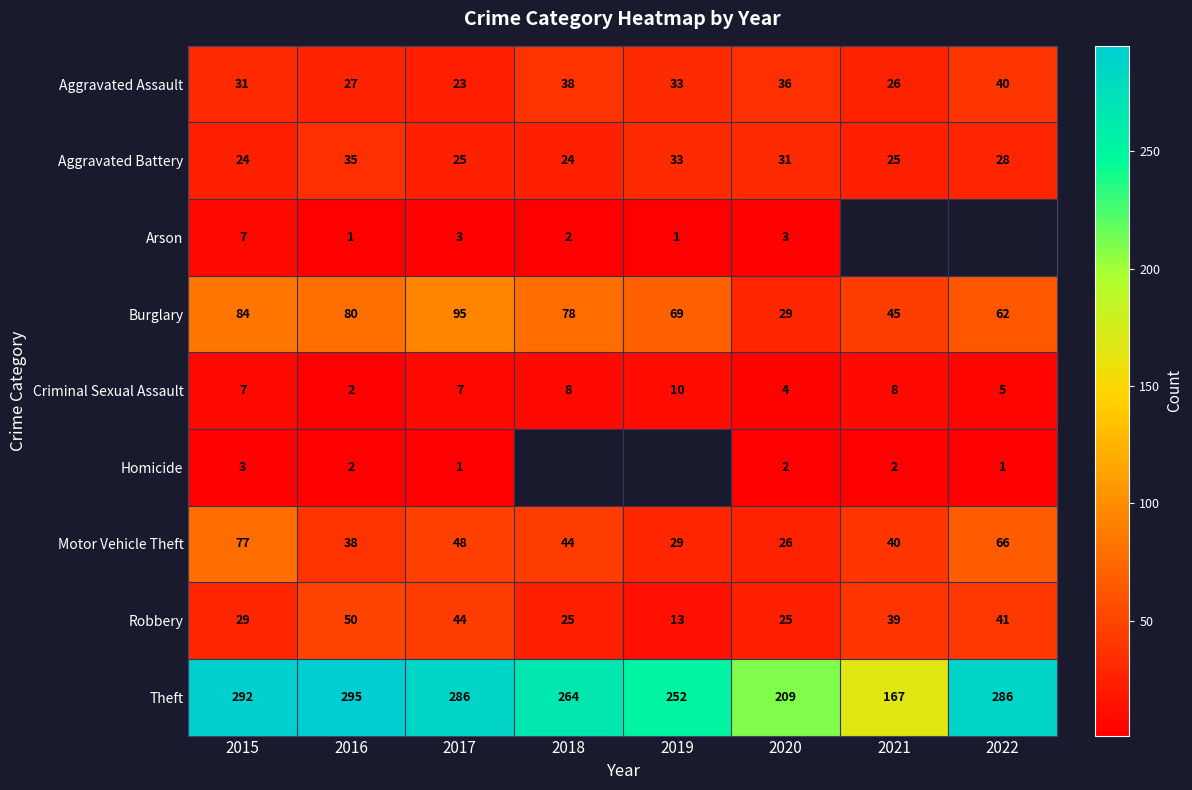

What is the sum of the Theft values at 2019 and 2022?

538